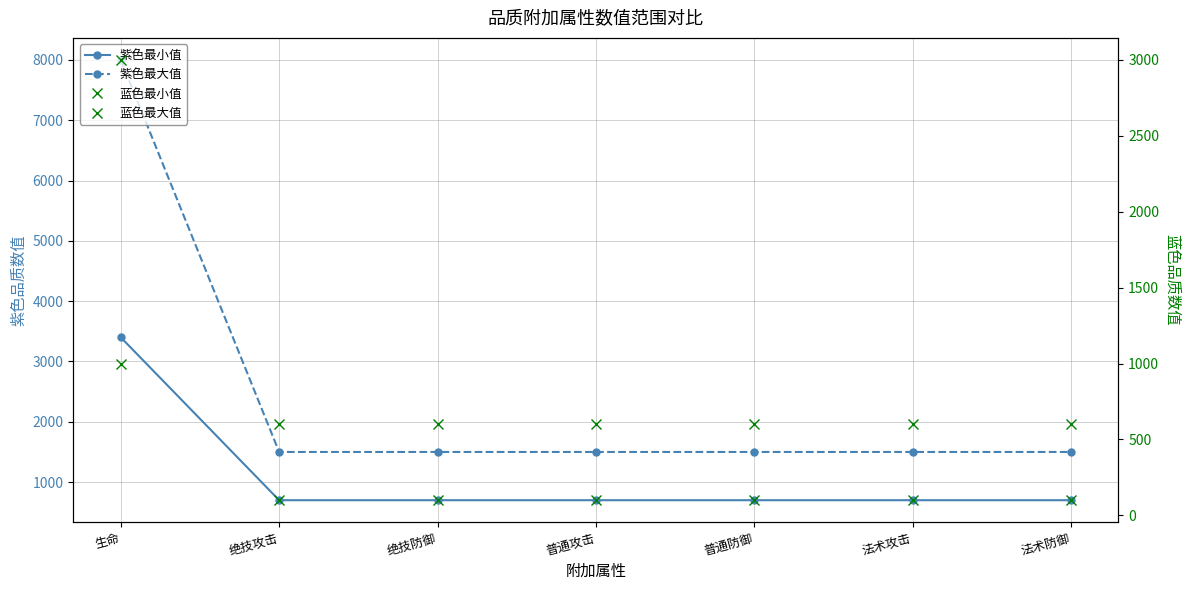

What is the label of the 7th point from the right?

生命